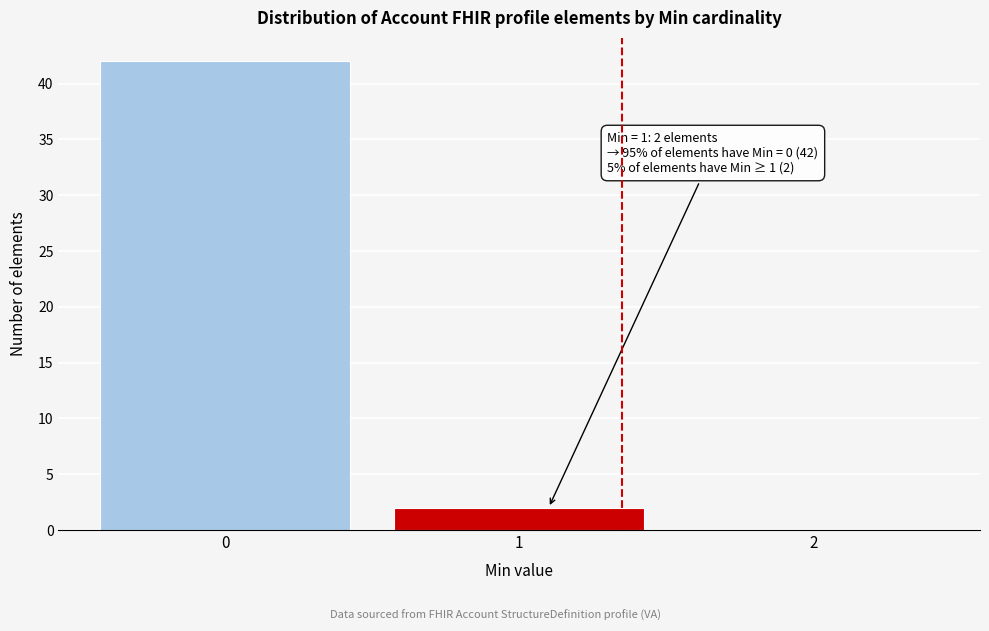

Reading left to right, transcribe all the data shown in this chart.

0=42	1=2	2=0